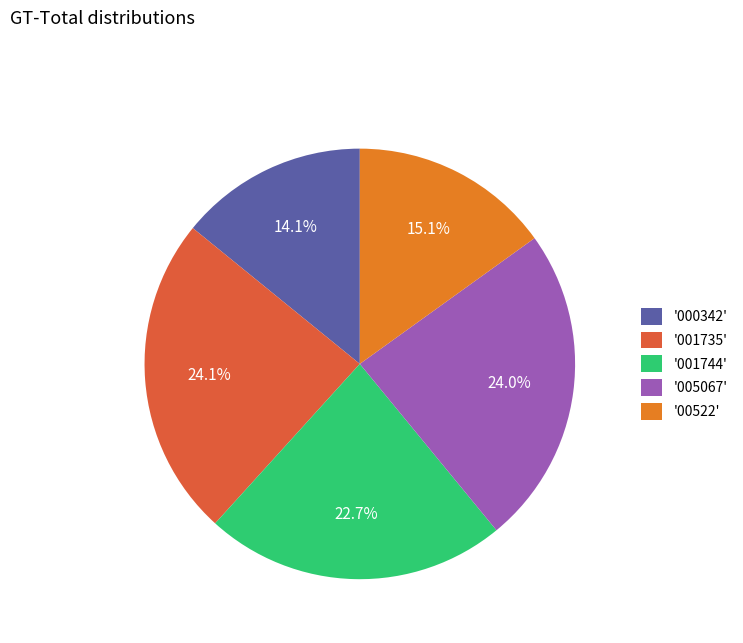

Does any single category account for the majority?

No